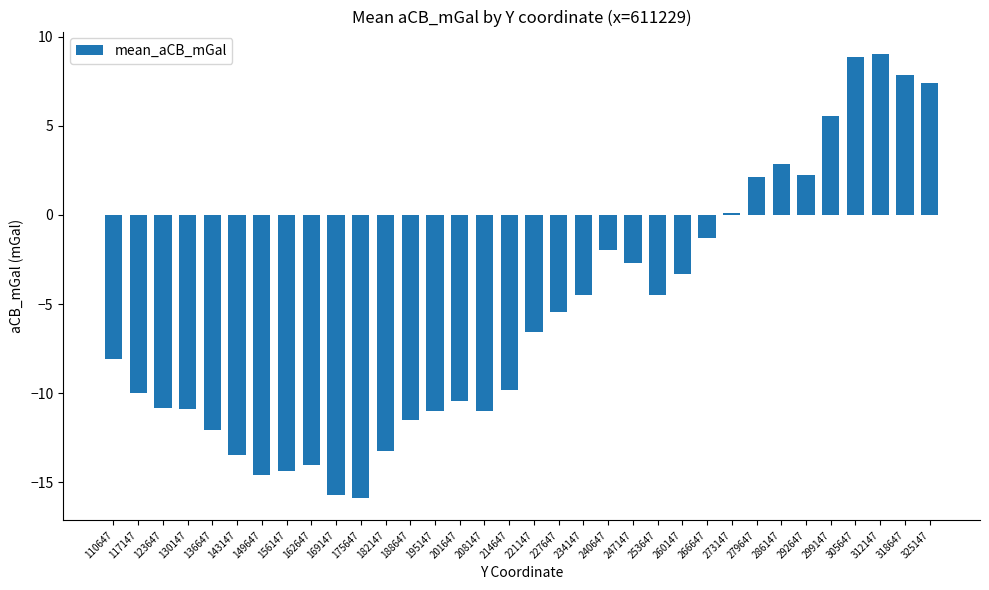

Which has a higher value, 130147 or 149647?

130147